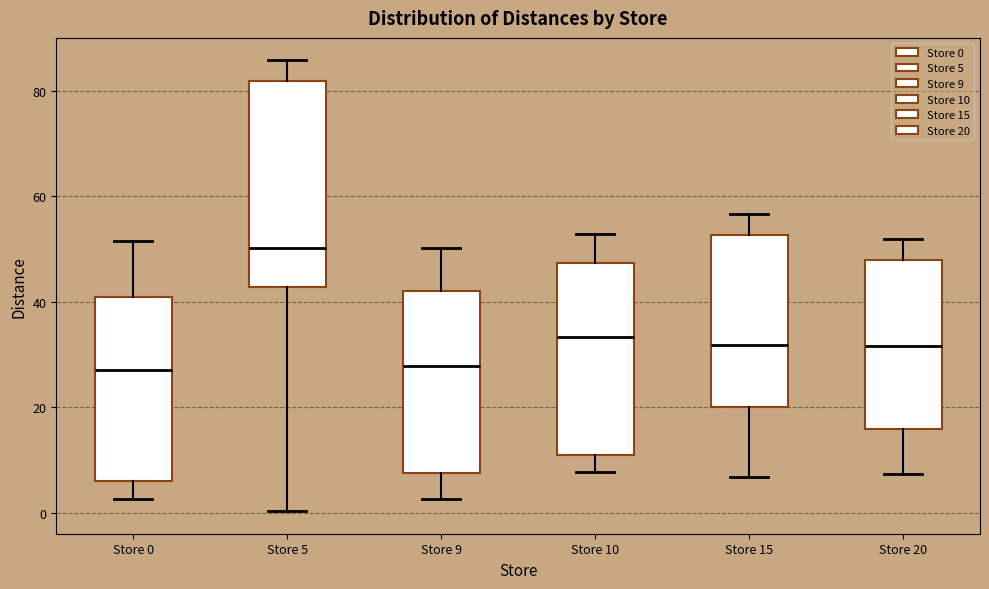

Reading left to right, read every box against the y-axis: the position of its median line, the range the box covers, and the ends of its whiskers. The values are not printed on the chart, so give them approximately, as read against the axis.

Store 0: median 28, box 6 to 40, whiskers 2 to 52
Store 5: median 50, box 42 to 82, whiskers 0 to 86
Store 9: median 28, box 8 to 42, whiskers 2 to 50
Store 10: median 34, box 12 to 48, whiskers 8 to 52
Store 15: median 32, box 20 to 52, whiskers 6 to 56
Store 20: median 32, box 16 to 48, whiskers 8 to 52